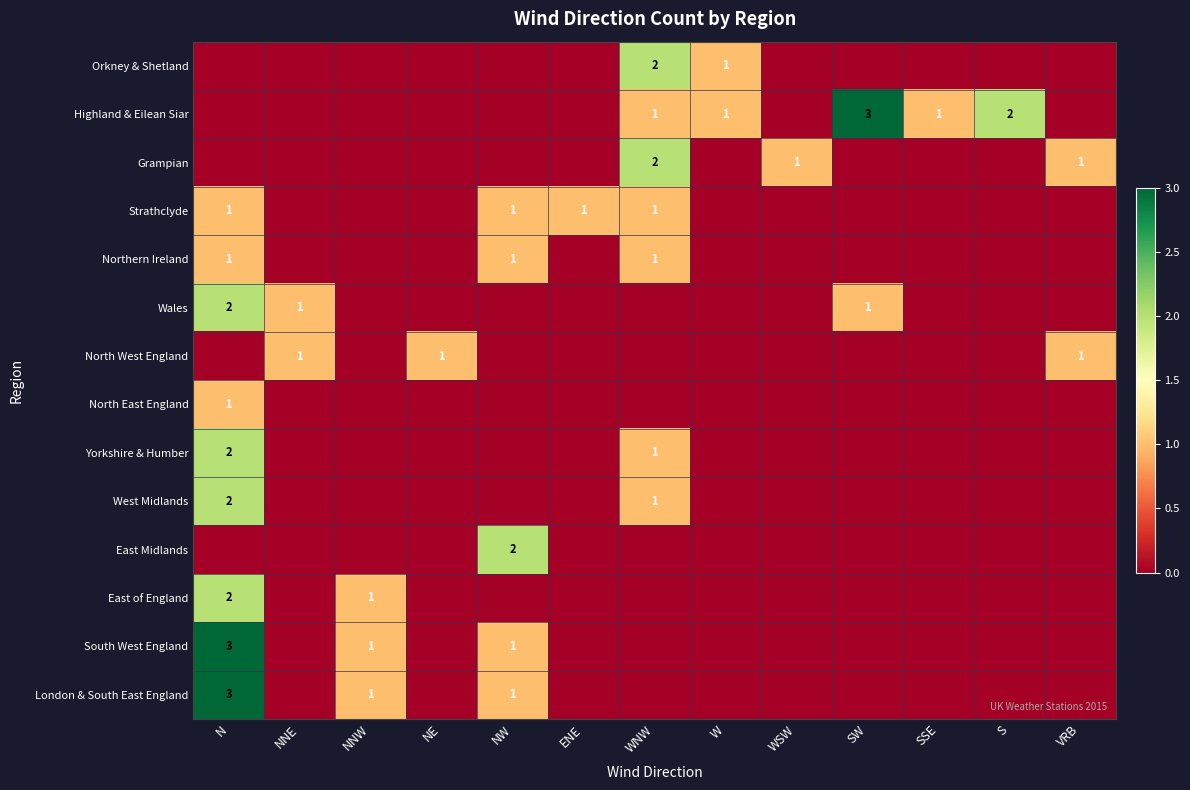

Rank the series at WNW from highest to lowest value.

Orkney & Shetland, Grampian, Highland & Eilean Siar, Strathclyde, Northern Ireland, Yorkshire & Humber, West Midlands, Wales, North West England, North East England, East Midlands, East of England, South West England, London & South East England